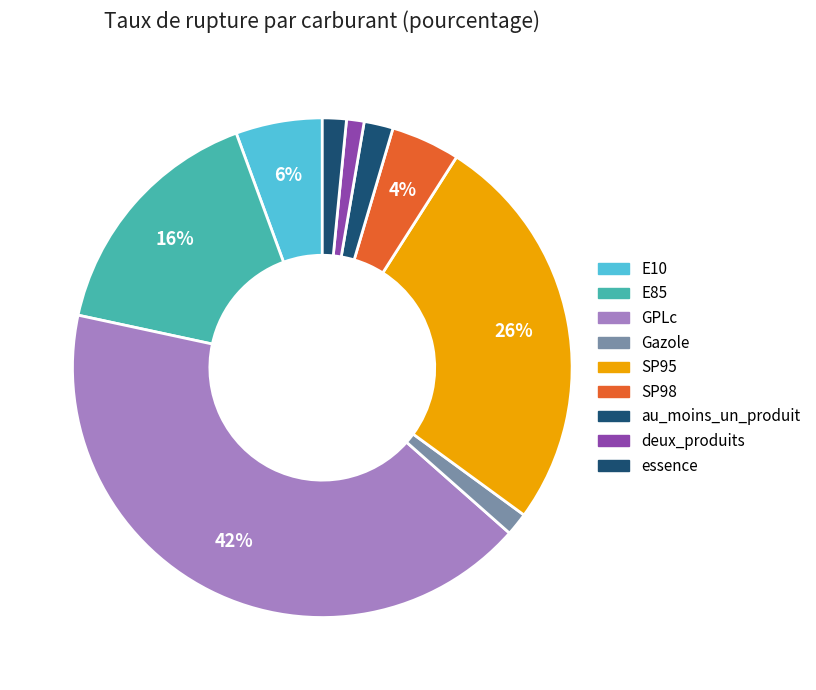

What percentage do SP98 and deux_produits together represent?

5.6%